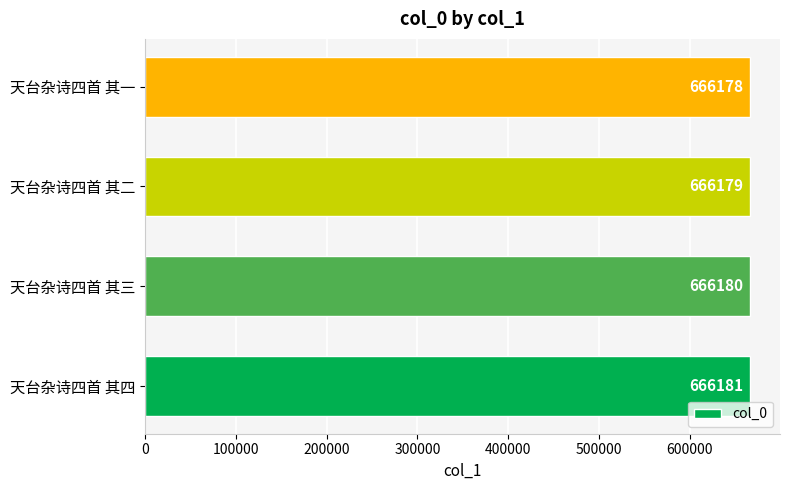

Which has a higher value, 天台杂诗四首 其二 or 天台杂诗四首 其一?

天台杂诗四首 其二